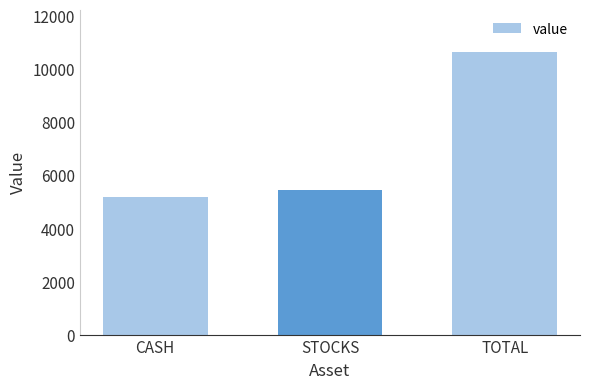

Count the number of categories in the chart.

3